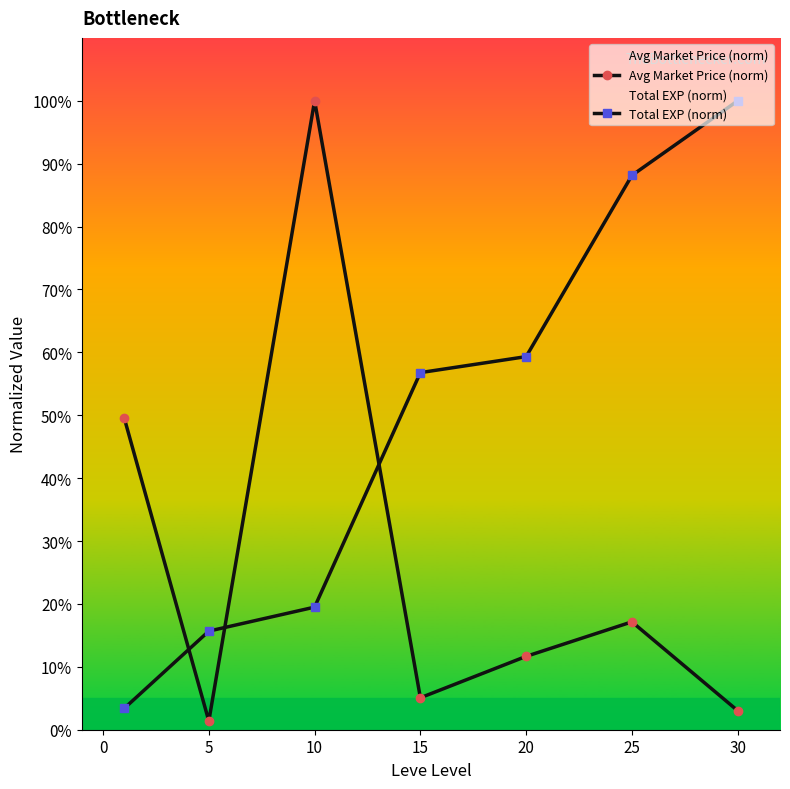

What is the average value of the Avg Market Price (norm) series?

26.8